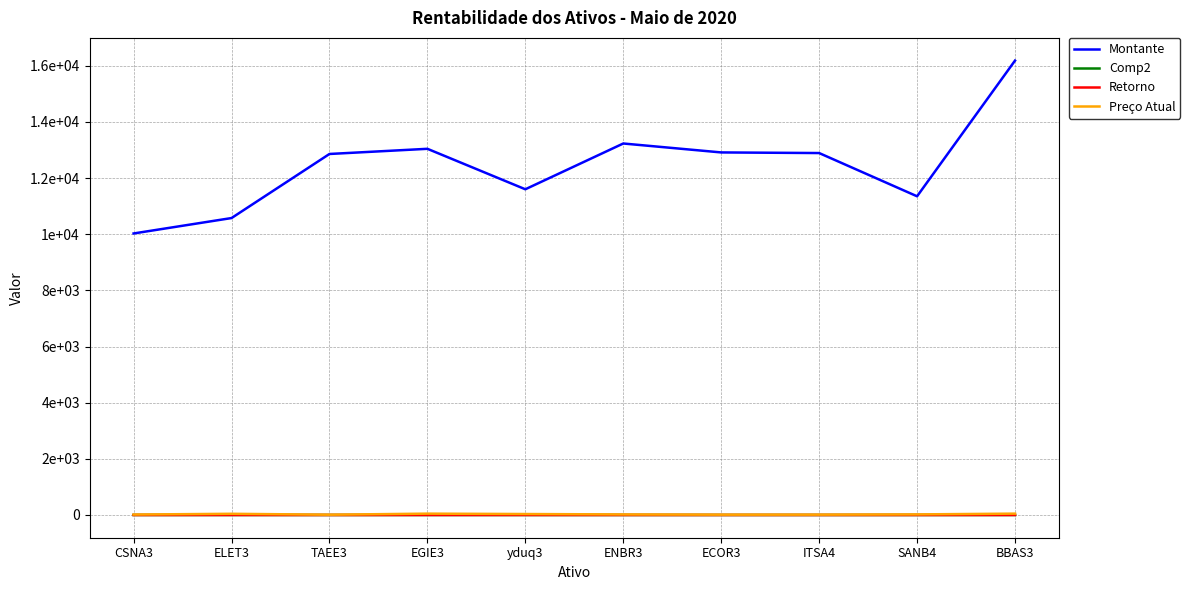

Which series has the largest range (max minus min)?

Montante